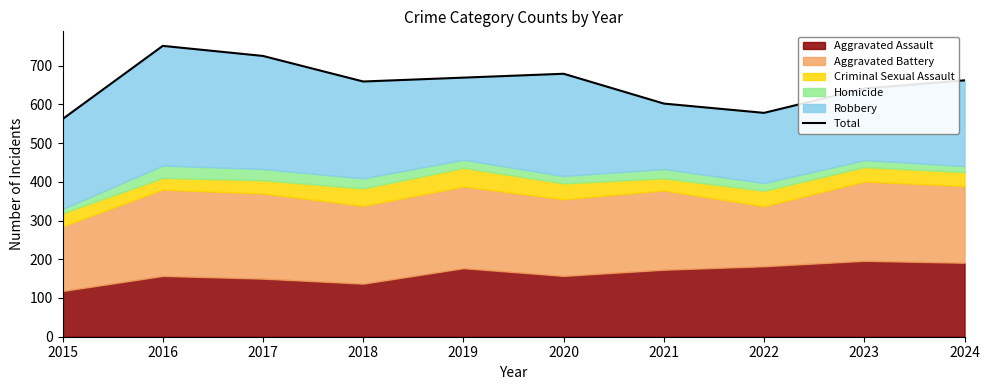

How many interior local peaks (higher than both neighbors) does the data have?

2